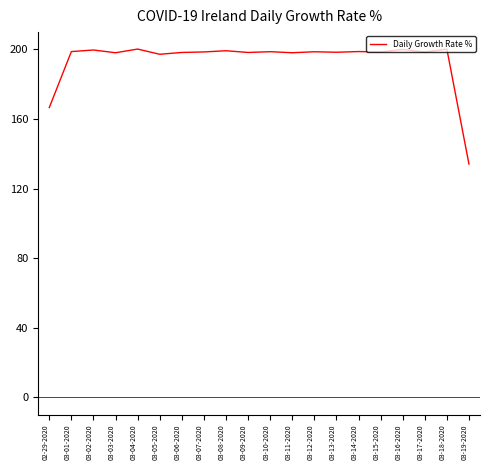

What is the sum of all values?

3879.4